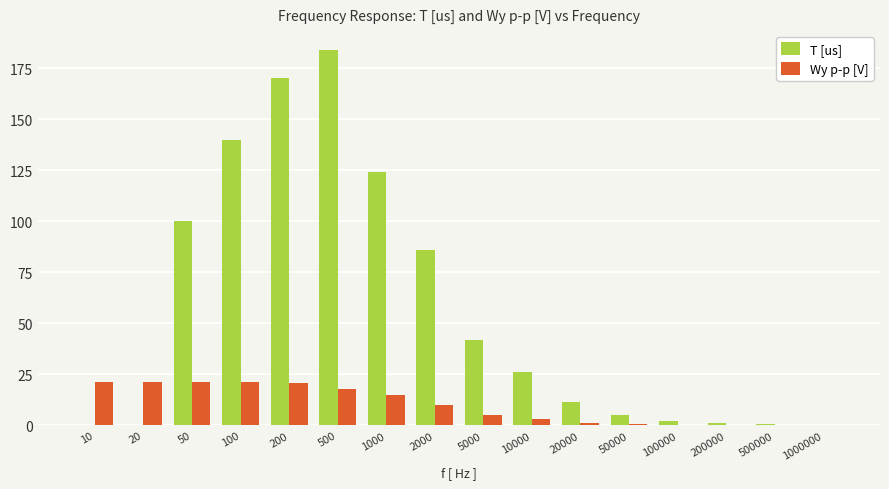

True or false: T [us] has a value of 5.0 at 50000.

True